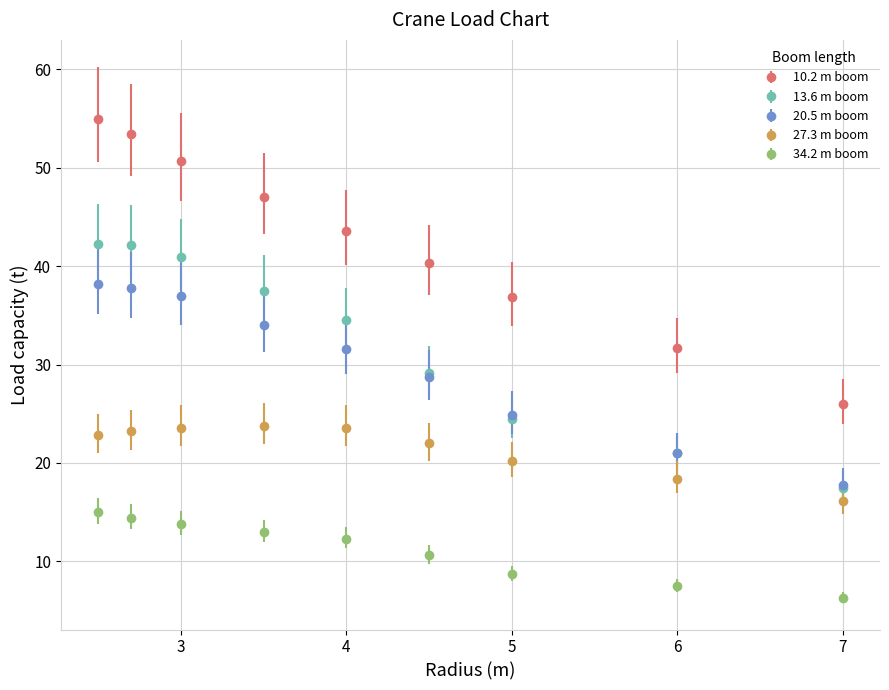

Which series has the widest spread of values?

10.2 m boom